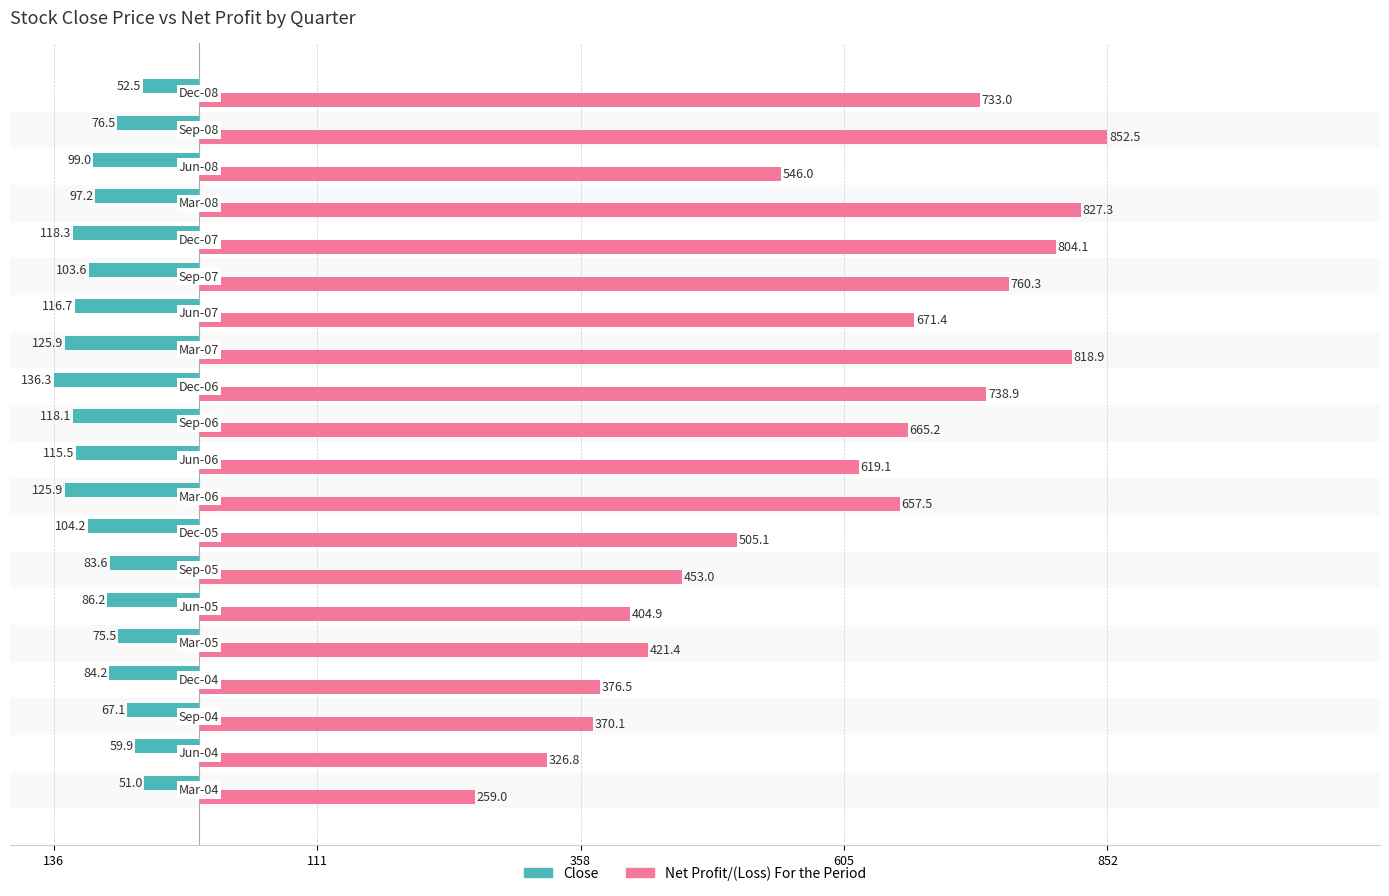

What are all the series names shown in the legend?

Close, Net Profit/(Loss) For the Period